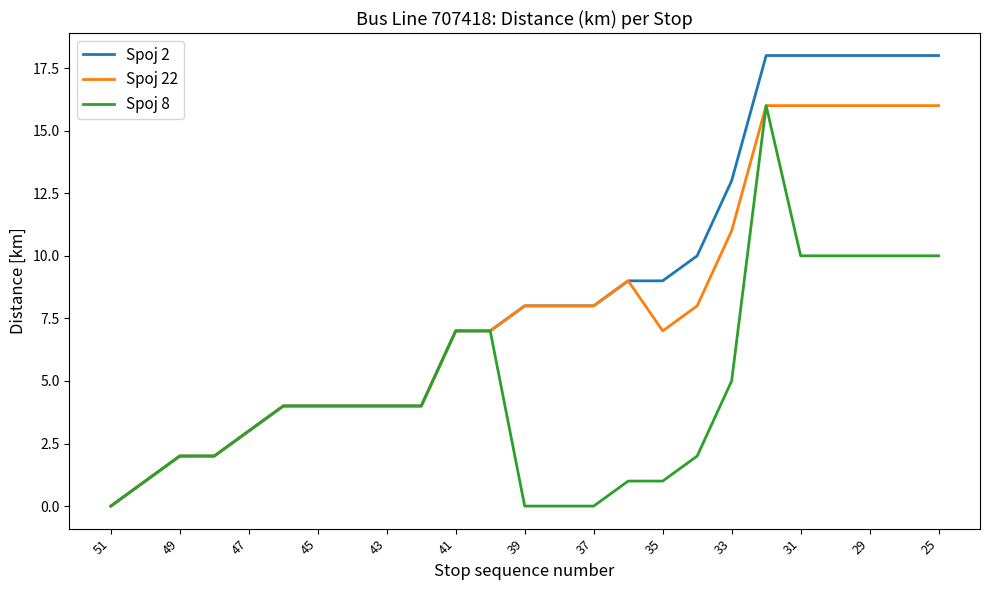

What is the maximum value shown in the chart?

18